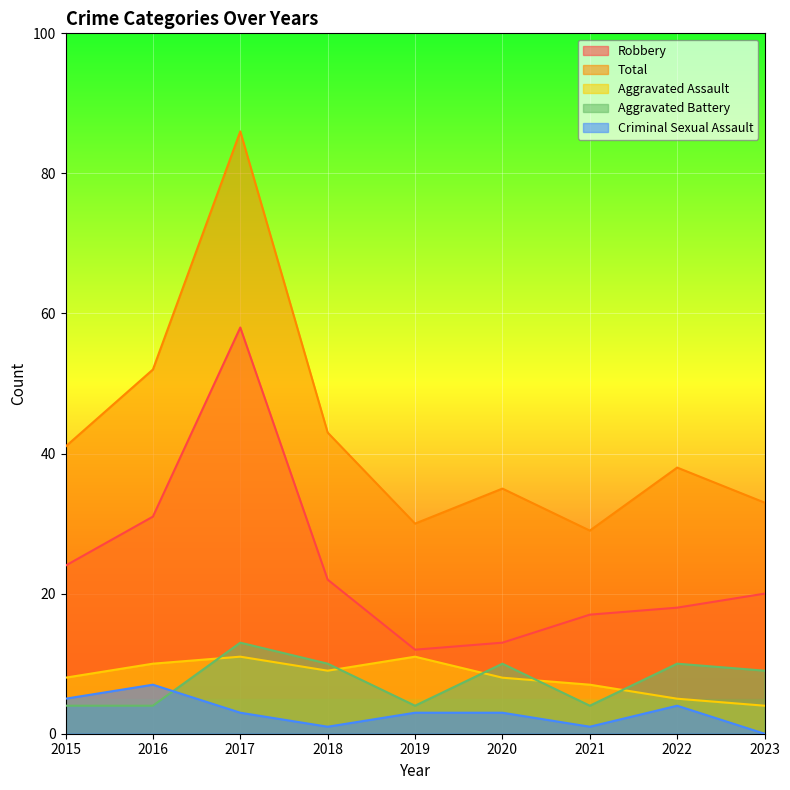

How many lines are shown in the chart?

5